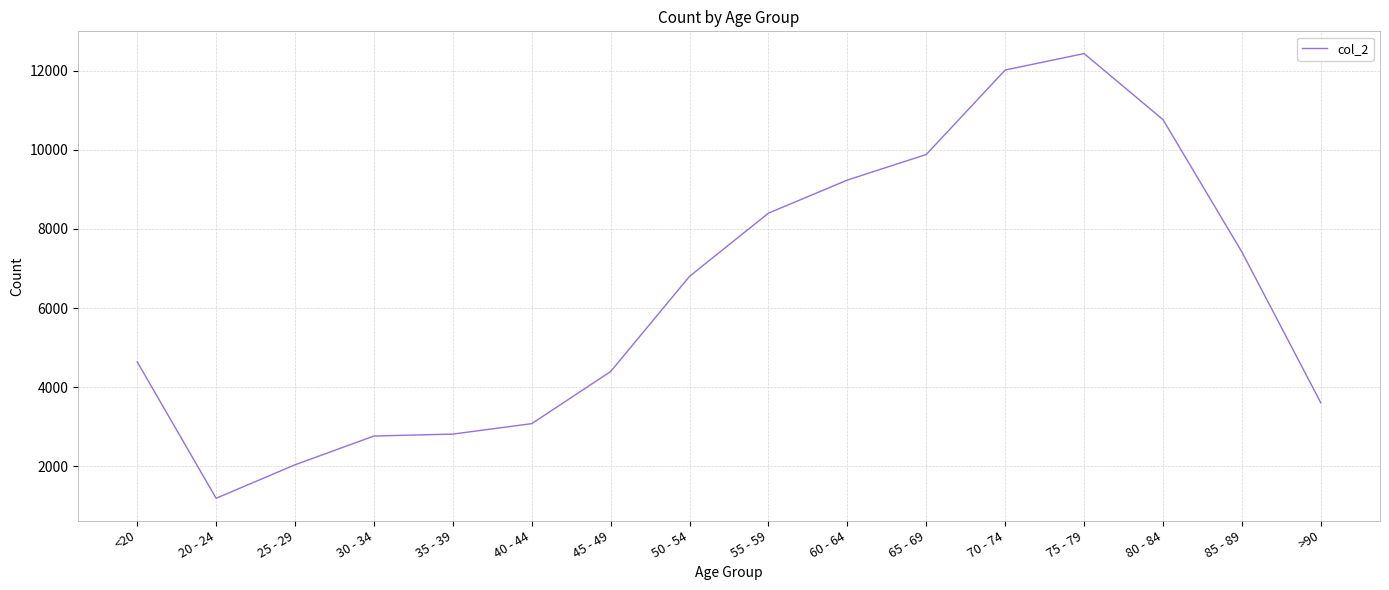

What is the maximum value shown in the chart?

12434